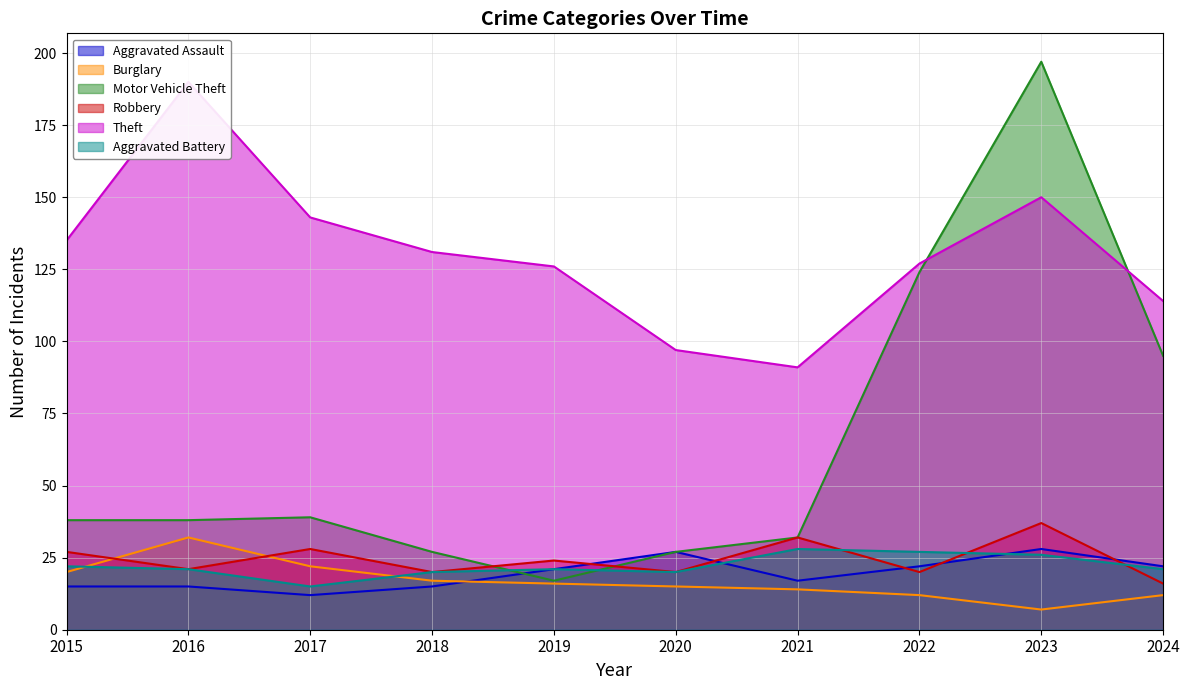

Reading left to right, list all the values displayed in this chart.

Aggravated Assault: 15	15	12	15	21	27	17	22	28	22
Burglary: 20	32	22	17	16	15	14	12	7	12
Motor Vehicle Theft: 38	38	39	27	17	27	32	124	197	95
Robbery: 27	21	28	20	24	20	32	20	37	16
Theft: 135	190	143	131	126	97	91	127	150	114
Aggravated Battery: 22	21	15	20	21	20	28	27	26	21